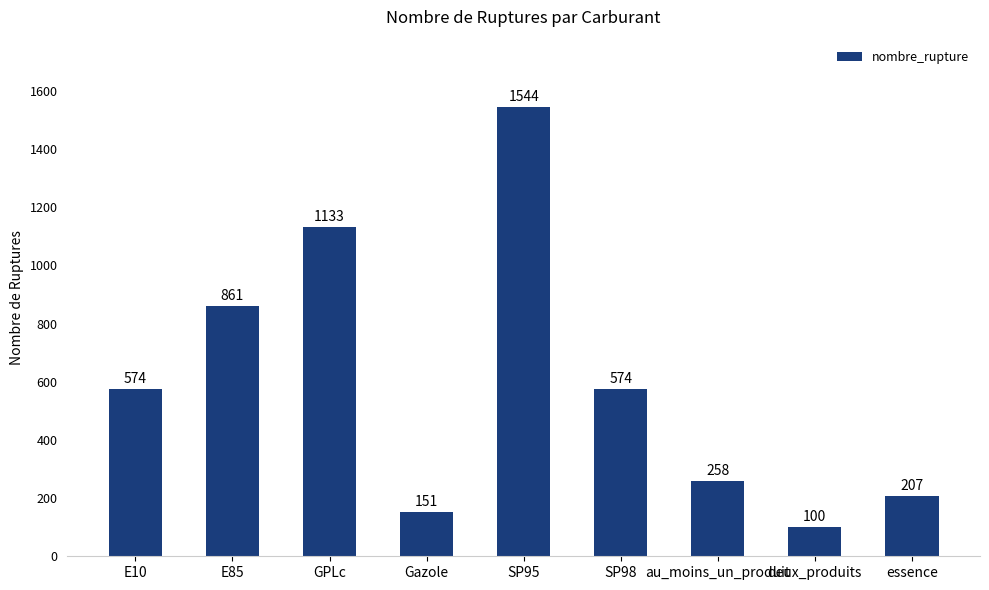

What is the greatest value displayed?

1544